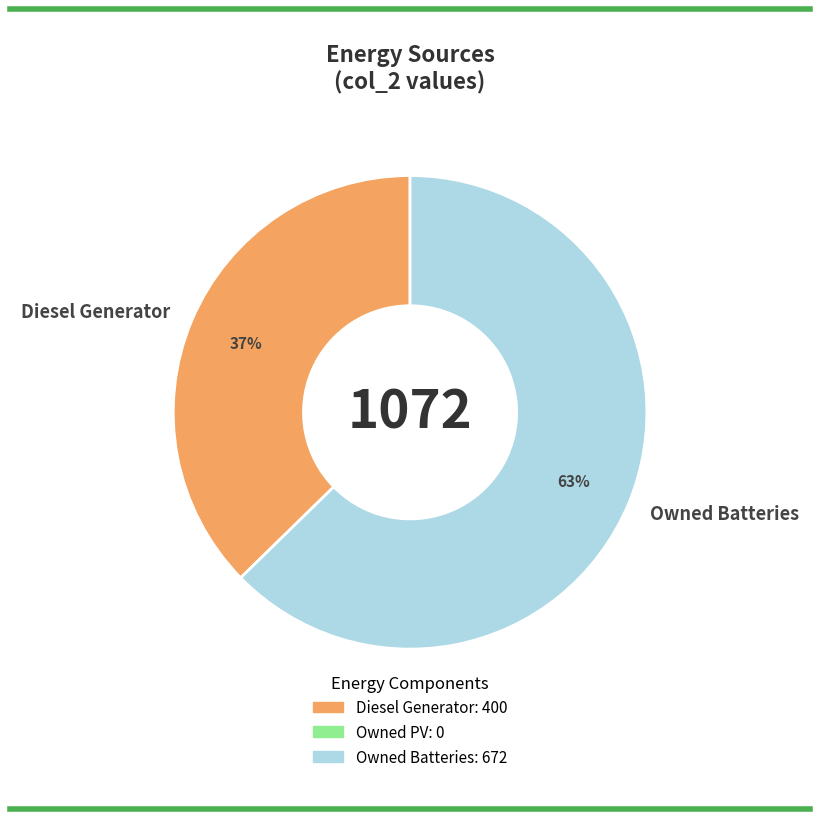

The Diesel Generator slice represents 28% of the pie. True or false?

False